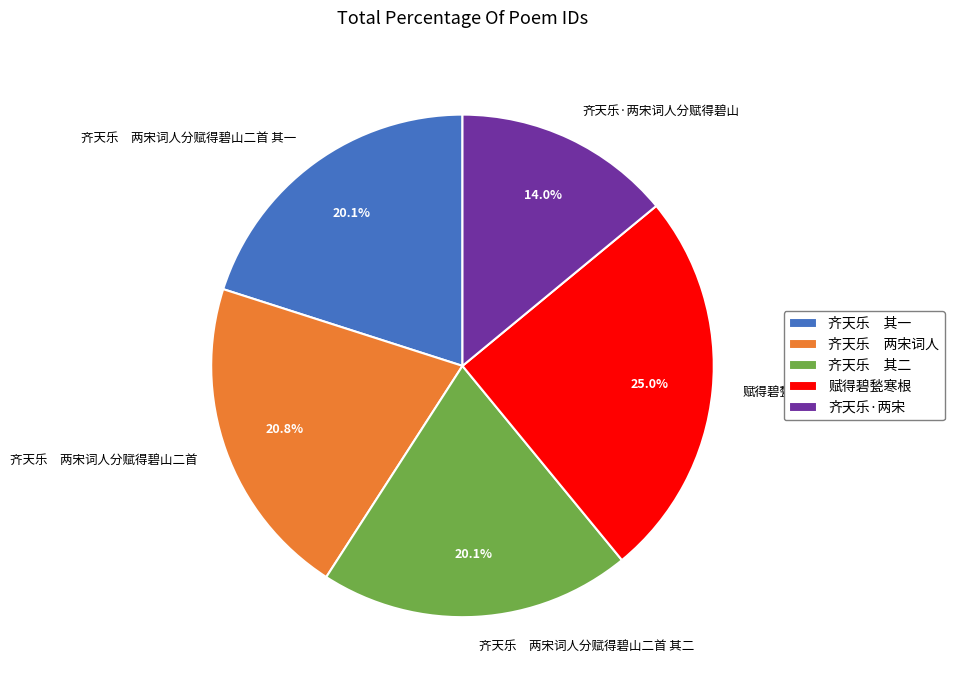

Which category has the biggest portion of the pie?

赋得碧甃寒根寿胡友松